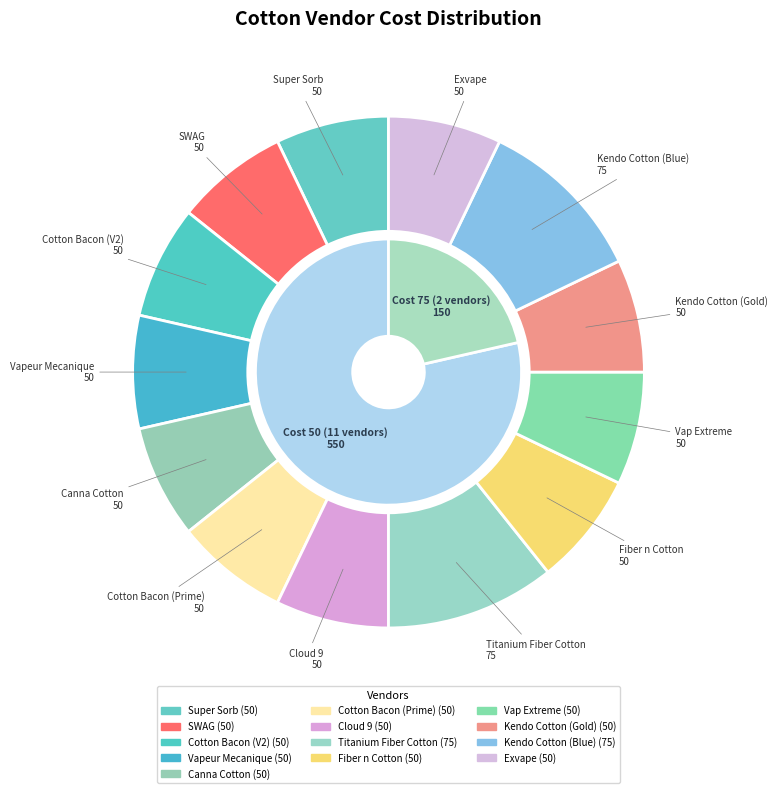

Does any single category account for the majority?

No